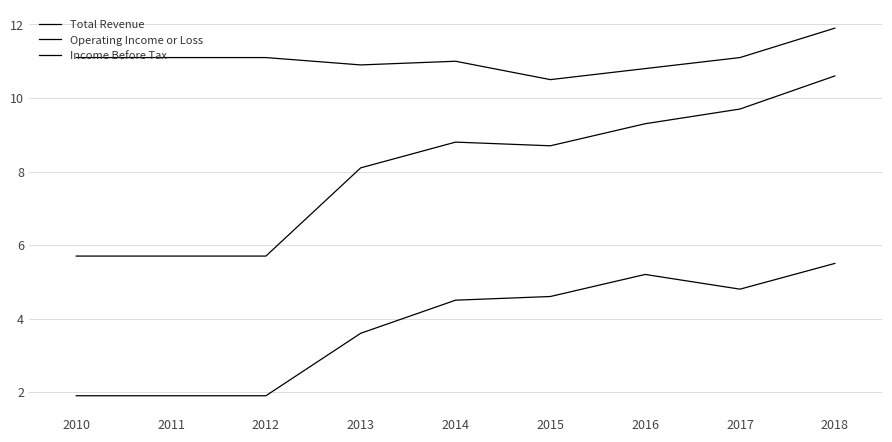

Count the number of data series in this chart.

3